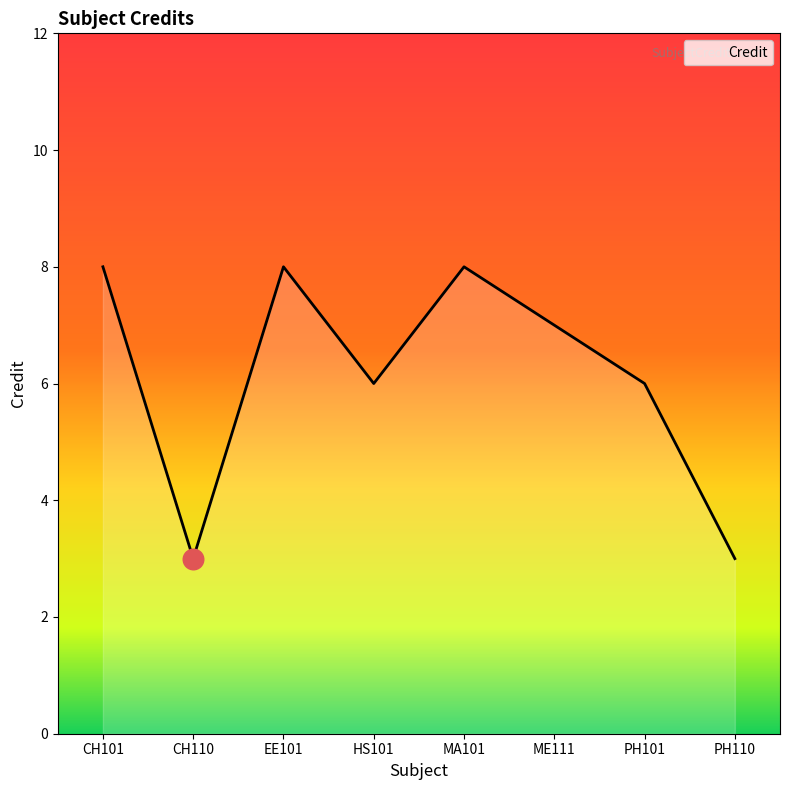

What is the change in value from CH110 to ME111?

+4